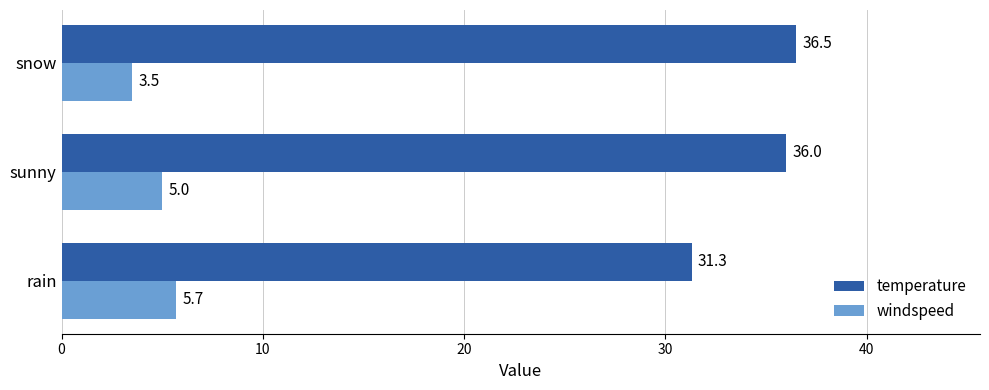

List the series in order of their peak value, lowest first.

windspeed, temperature